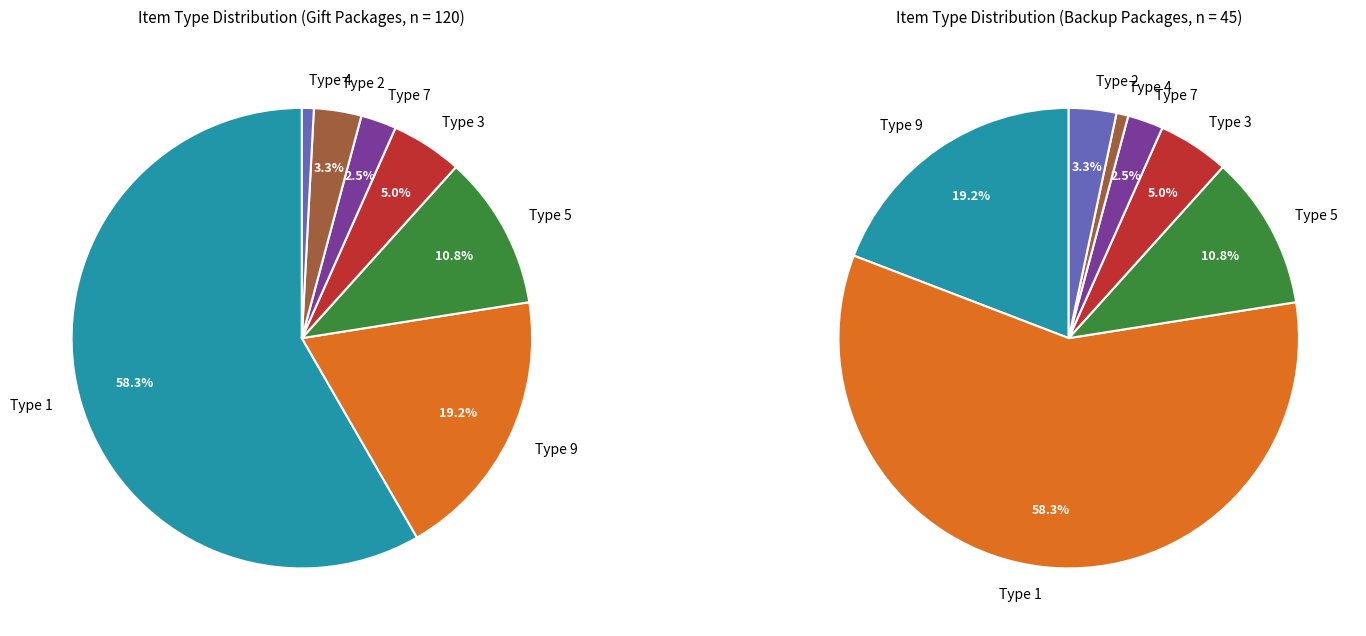

Approximately how many times larger is the value at Type 9 compared to Type 1?

0.3